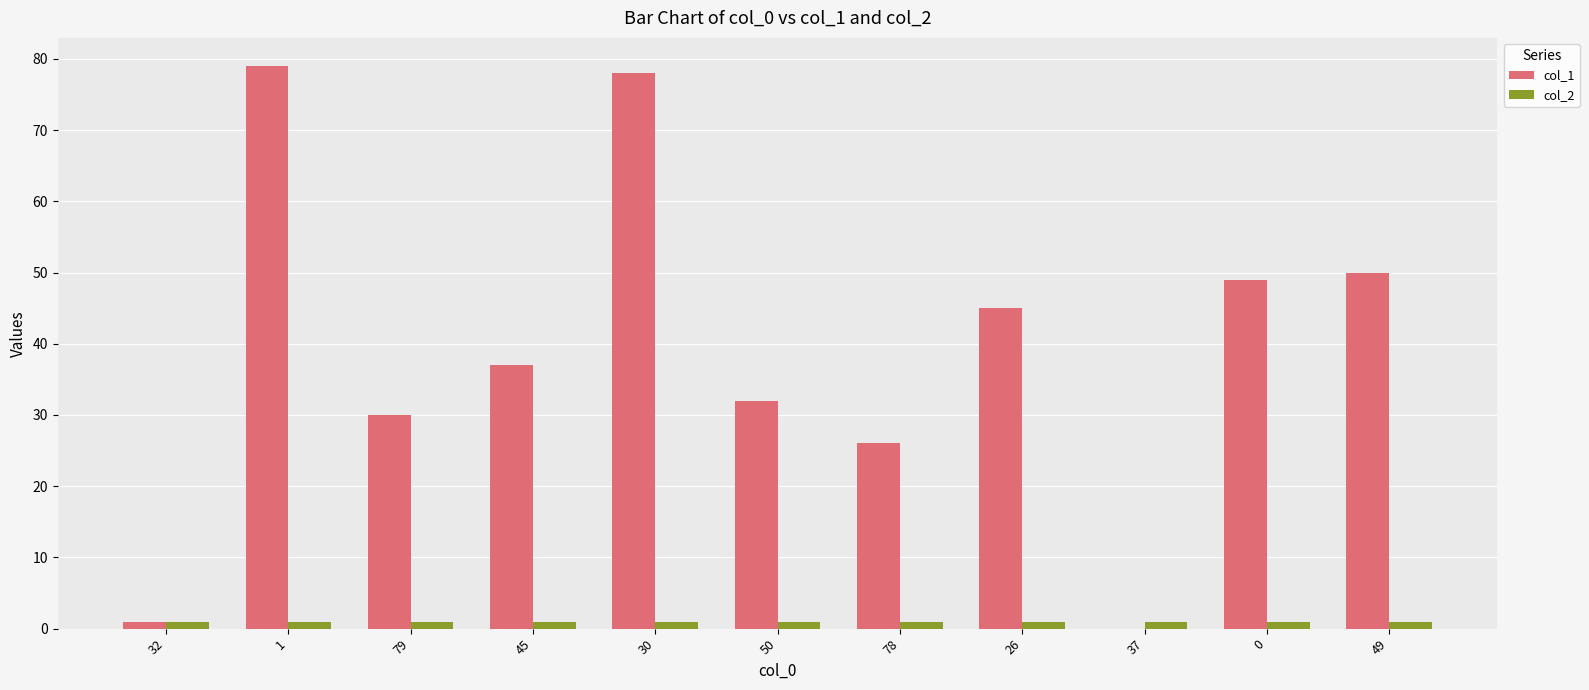

Which series has the largest total across all categories?

col_1